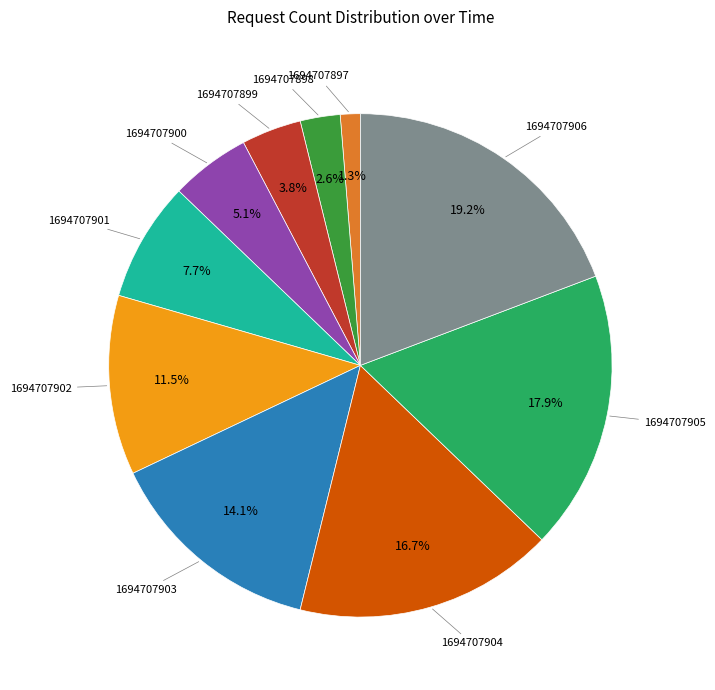

Is there any slice that represents more than half of the pie?

No